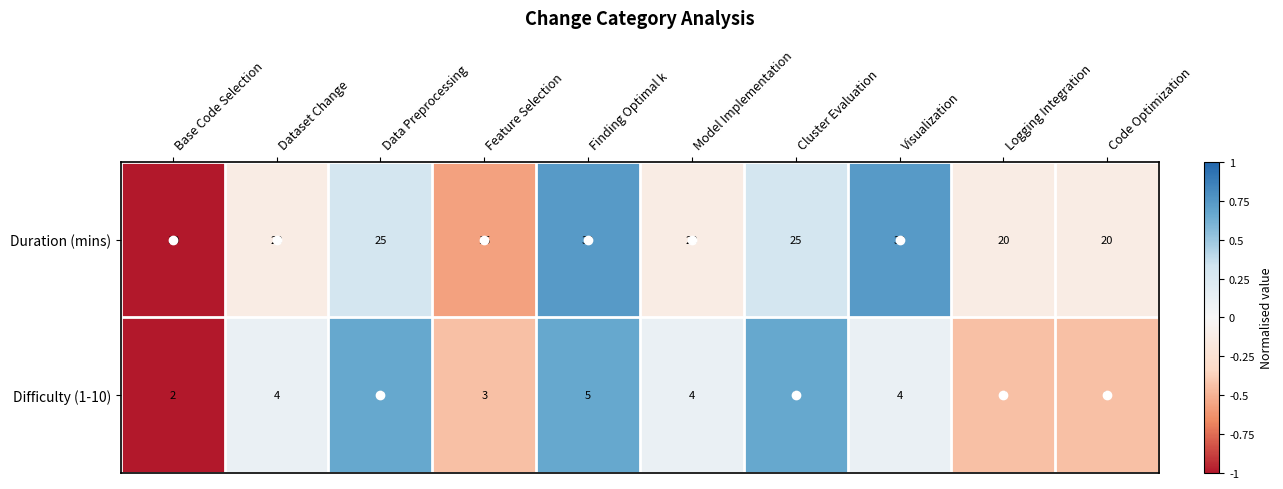

What is the approximate value of Duration (mins) at Dataset Change, to the nearest 10?

20